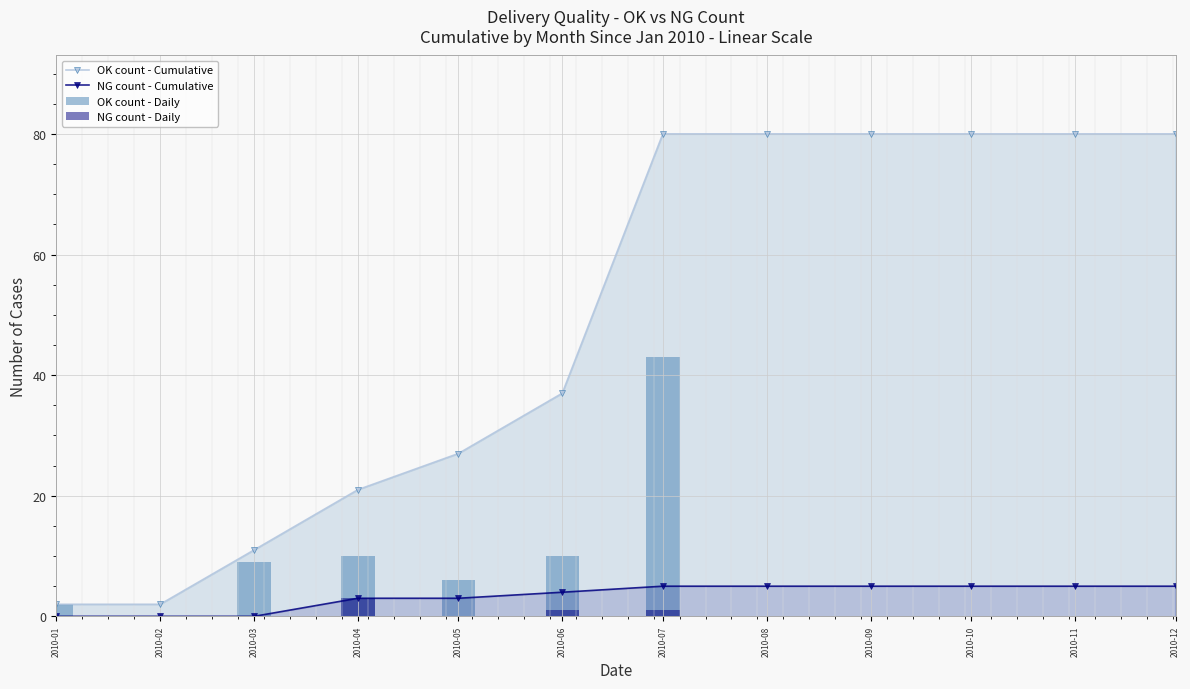

True or false: NG count - Cumulative has a value of 7 at 2010-09.

False